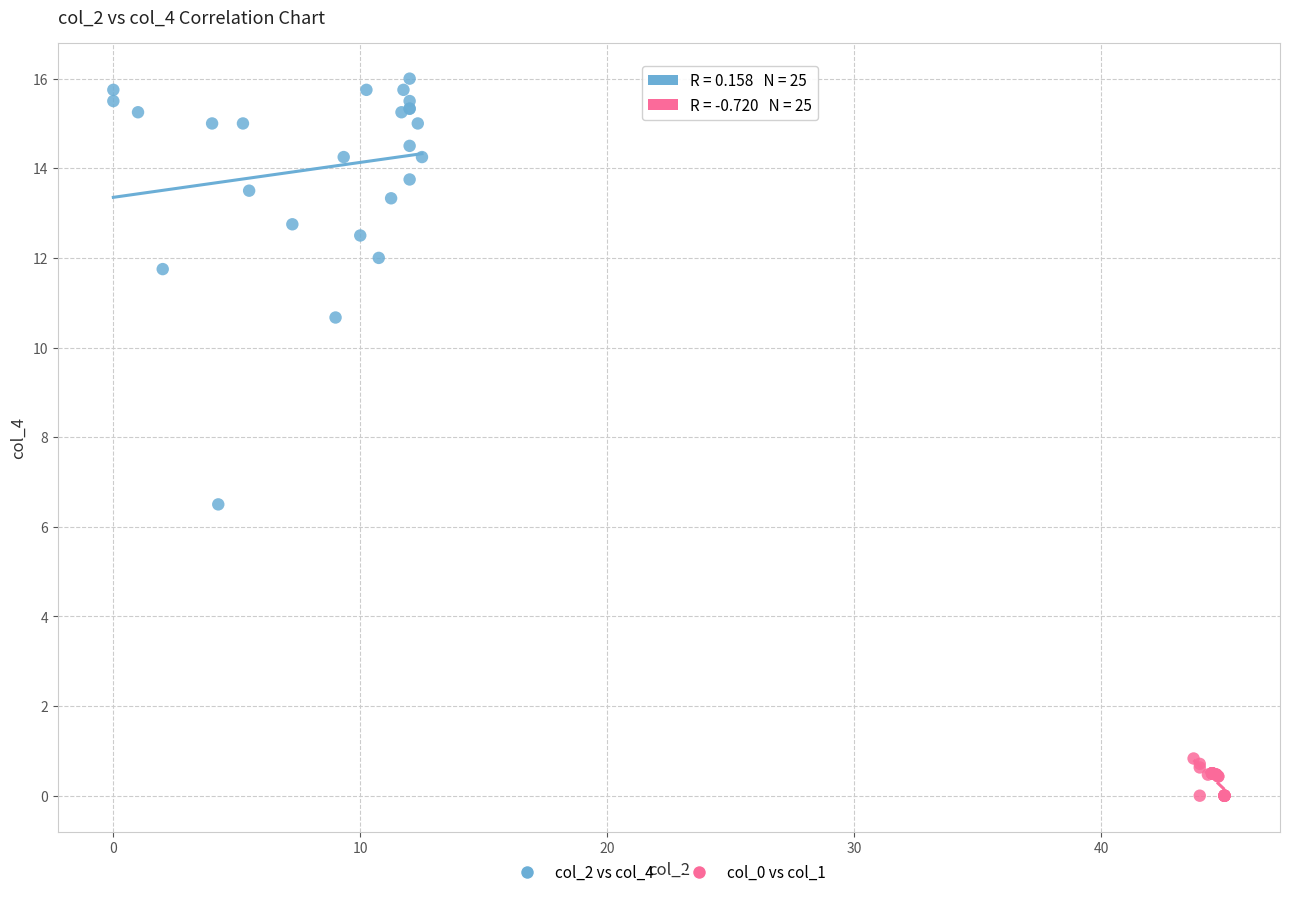

Which series contains the lowest Y value?

col_0 vs col_1